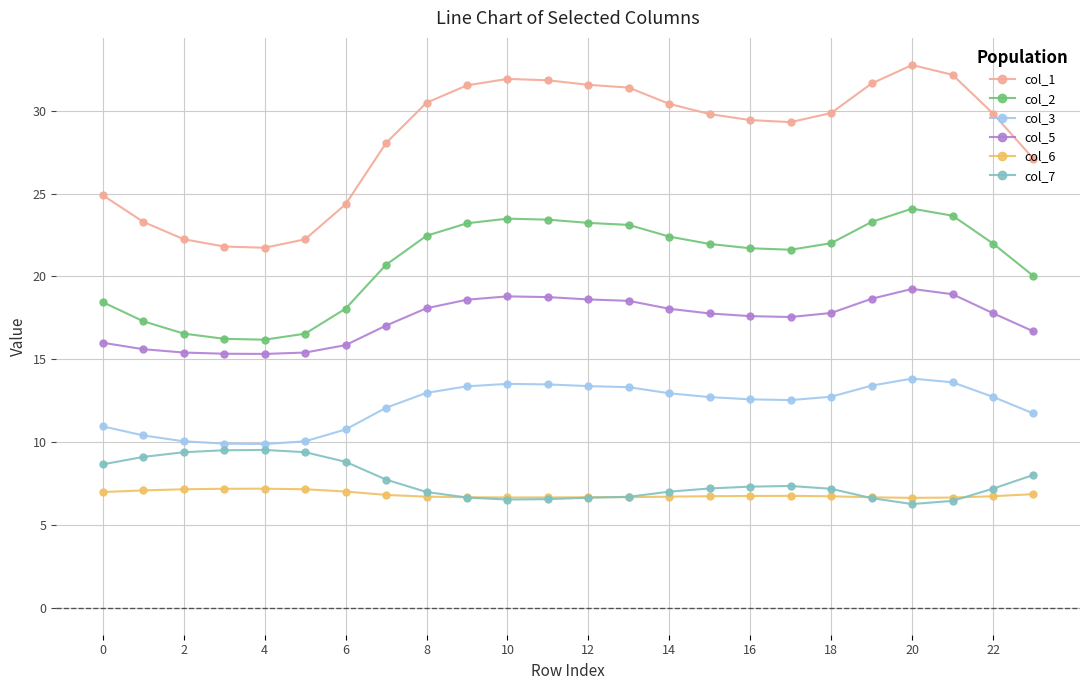

What is the value of the col_3 point at the 14th from the left?

13.3